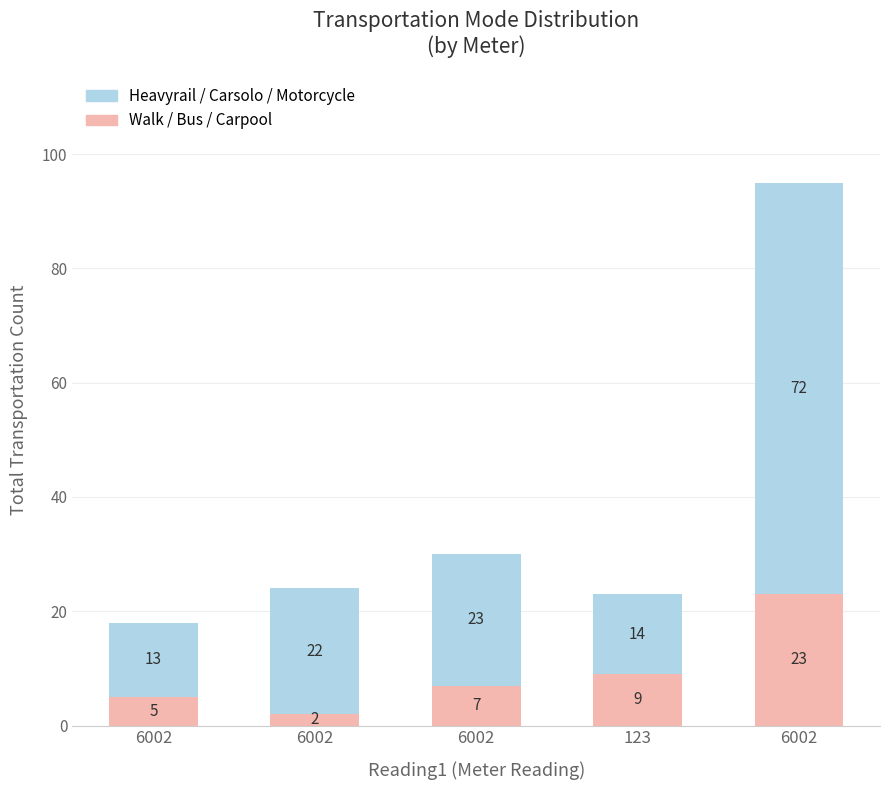

Which series has the widest spread of values?

Heavyrail / Carsolo / Motorcycle